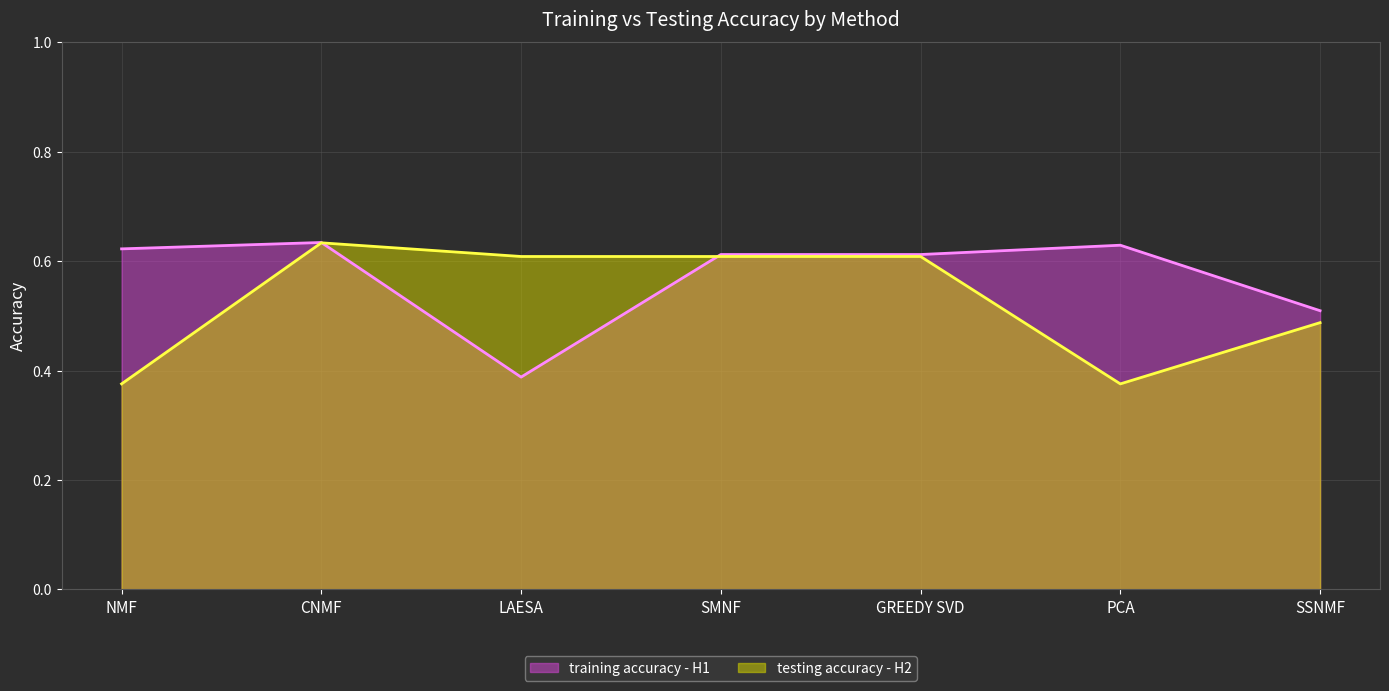

List the series in order of their overall mean, lowest first.

testing accuracy - H2, training accuracy - H1